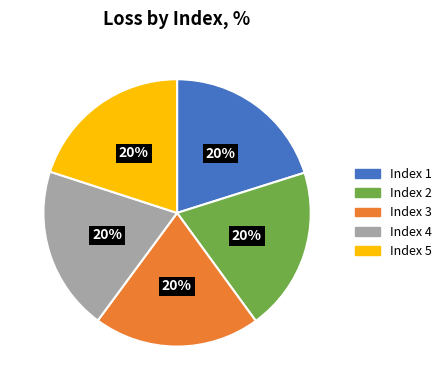

Does any single category account for the majority?

No